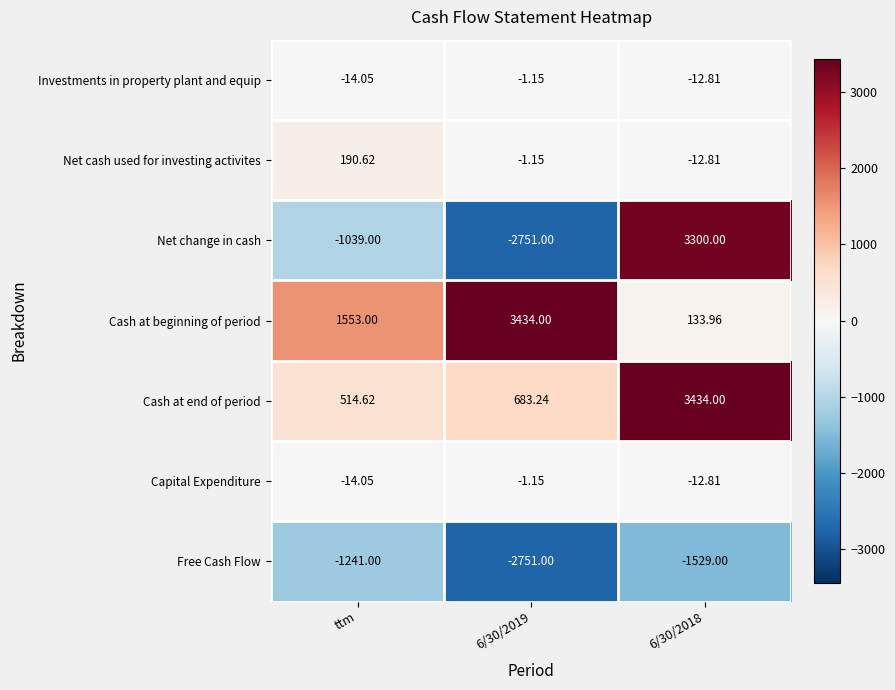

Which series has the largest total across all categories?

Cash at beginning of period